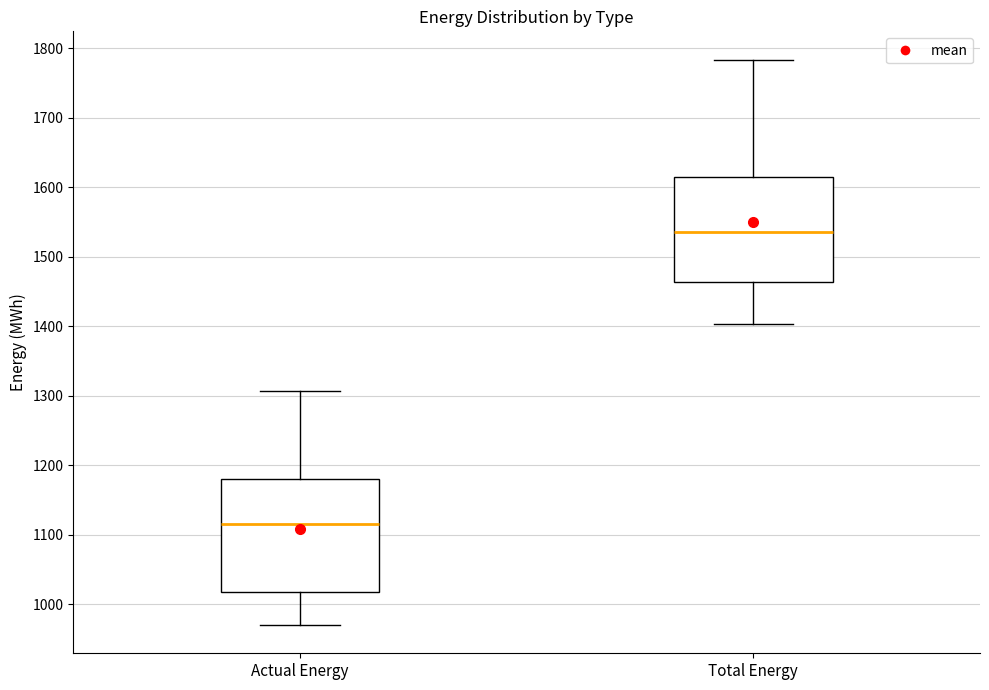

Where is the upper edge of the box for Actual Energy on the y-axis? The values are not printed on the chart, so give them approximately, as read against the axis.

1180